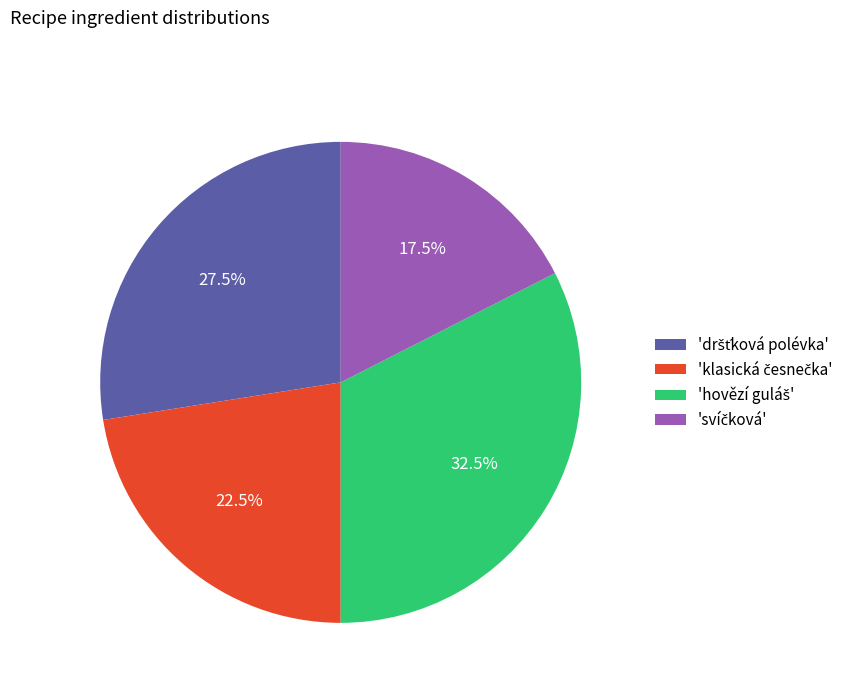

How many slices are in this pie chart?

4